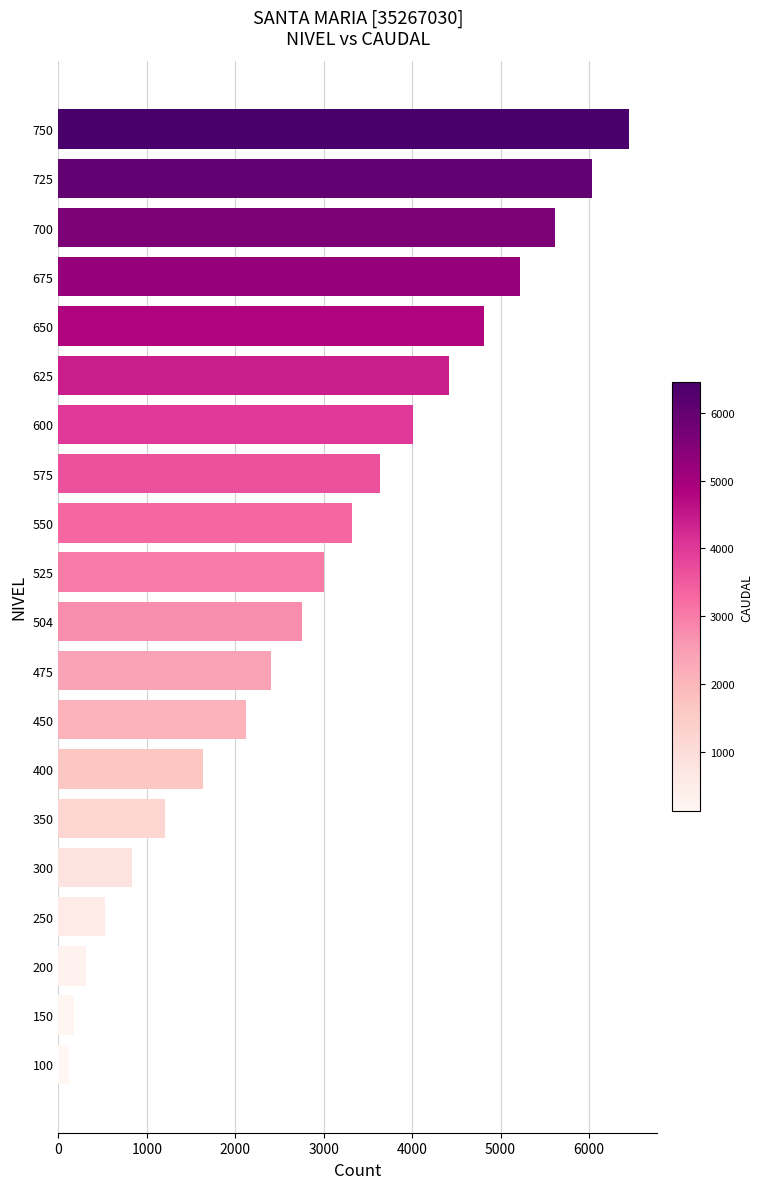

Rank the categories by value from highest to lowest.

750, 725, 700, 675, 650, 625, 600, 575, 550, 525, 504, 475, 450, 400, 350, 300, 250, 200, 150, 100